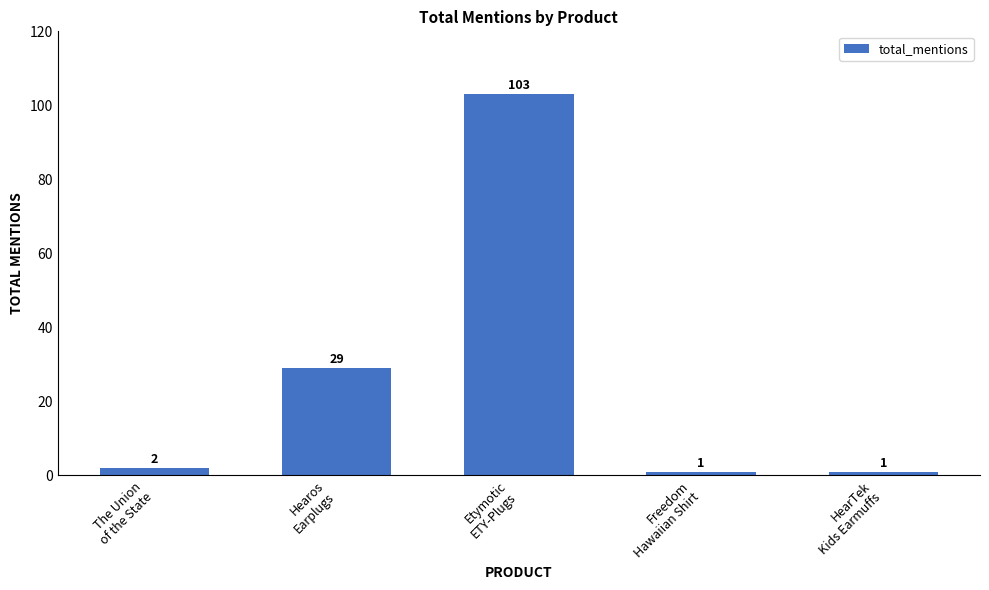

What is the change in value from Etymotic
ETY-Plugs to HearTek
Kids Earmuffs?

-102